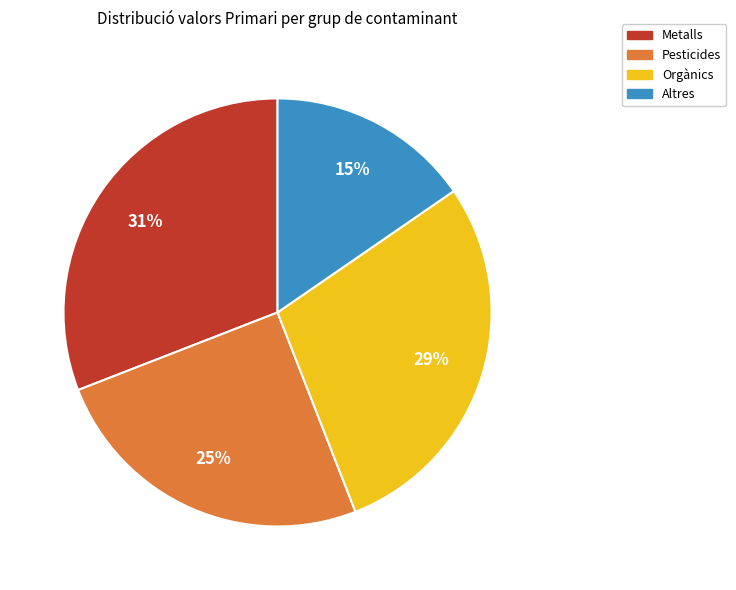

How many slices are in this pie chart?

4